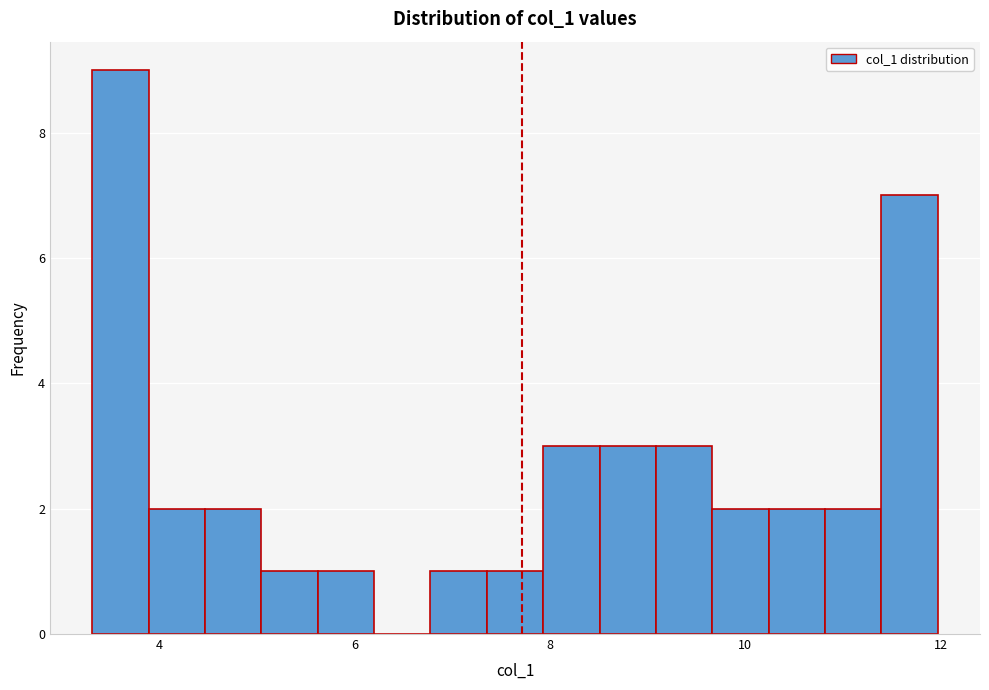

Around what value on the x-axis is the tallest bar? Give the approximate position of its centre, as read against the axis.

3.6